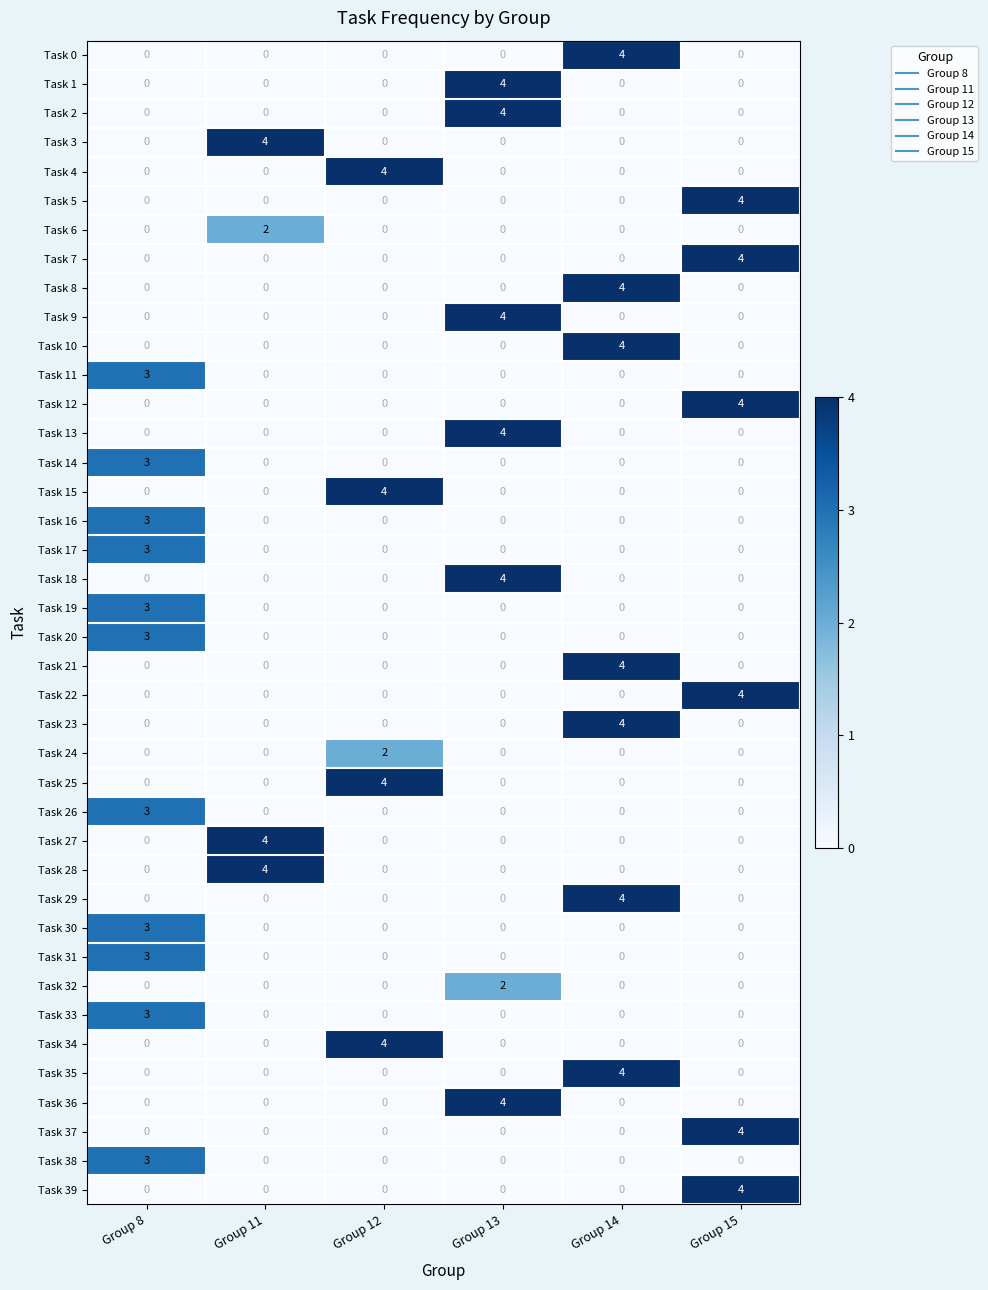

What is the difference between the highest and lowest values at Group 15?

4